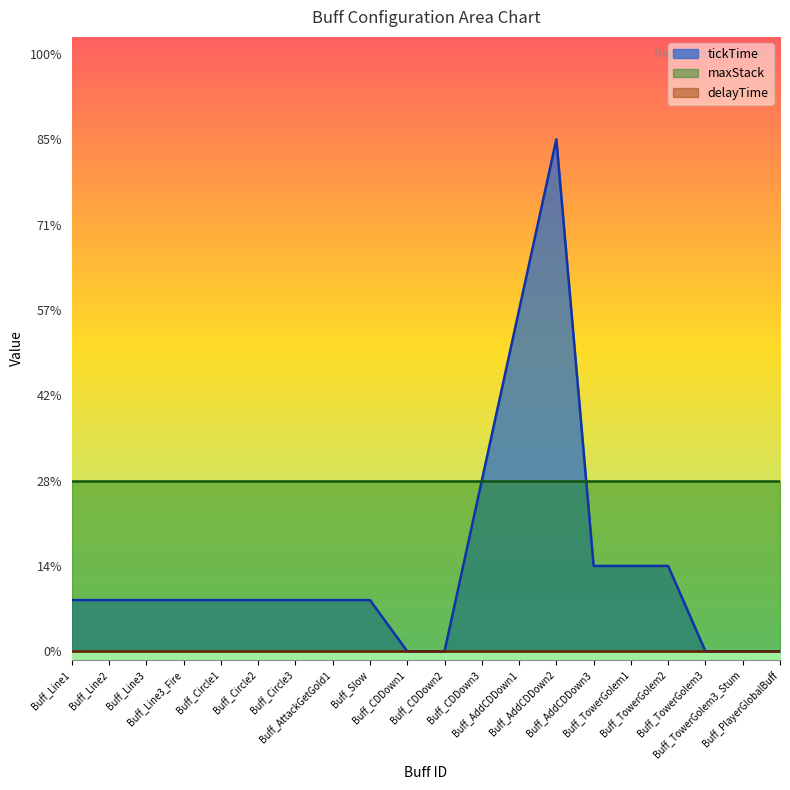

What are all the series names shown in the legend?

tickTime, maxStack, delayTime